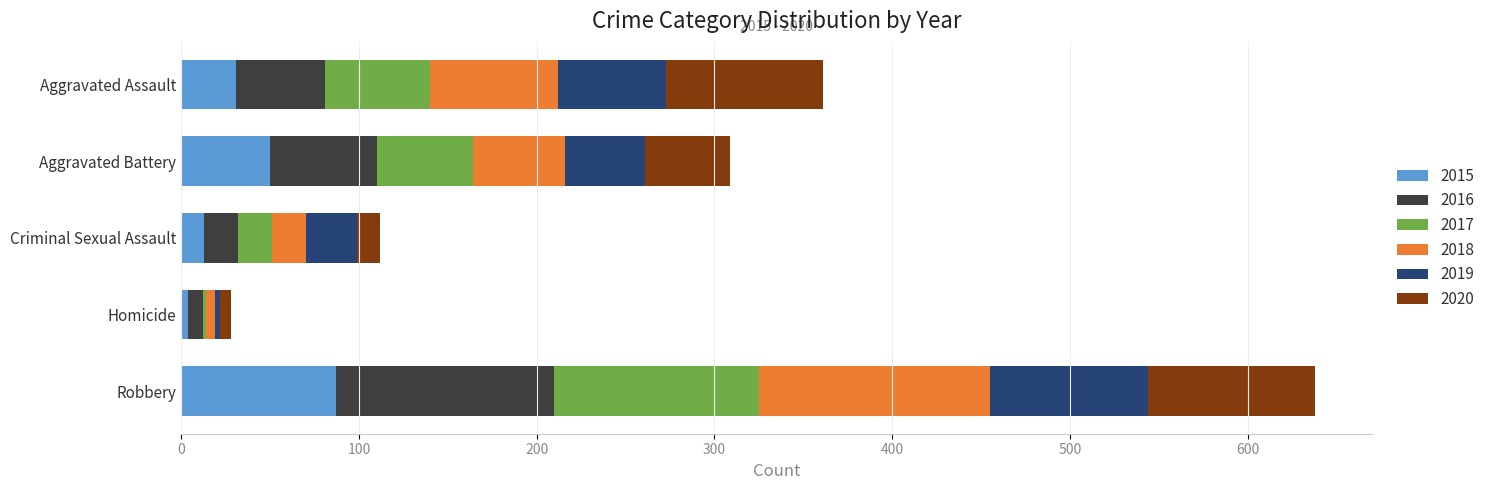

Count the number of categories in the chart.

5